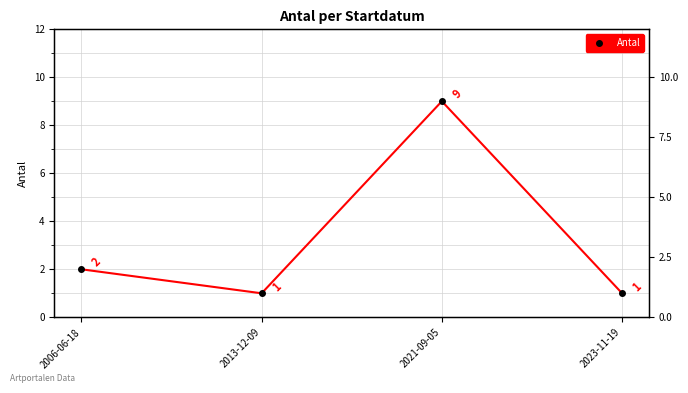

How many points are higher than both their immediate neighbors (excluding endpoints)?

1